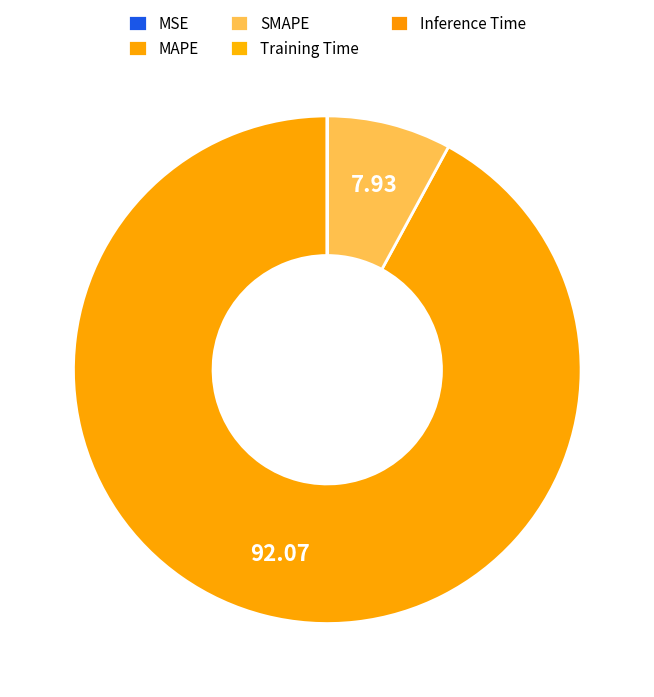

To the nearest percent, what is the difference between the largest and smallest slice percentages?

92%